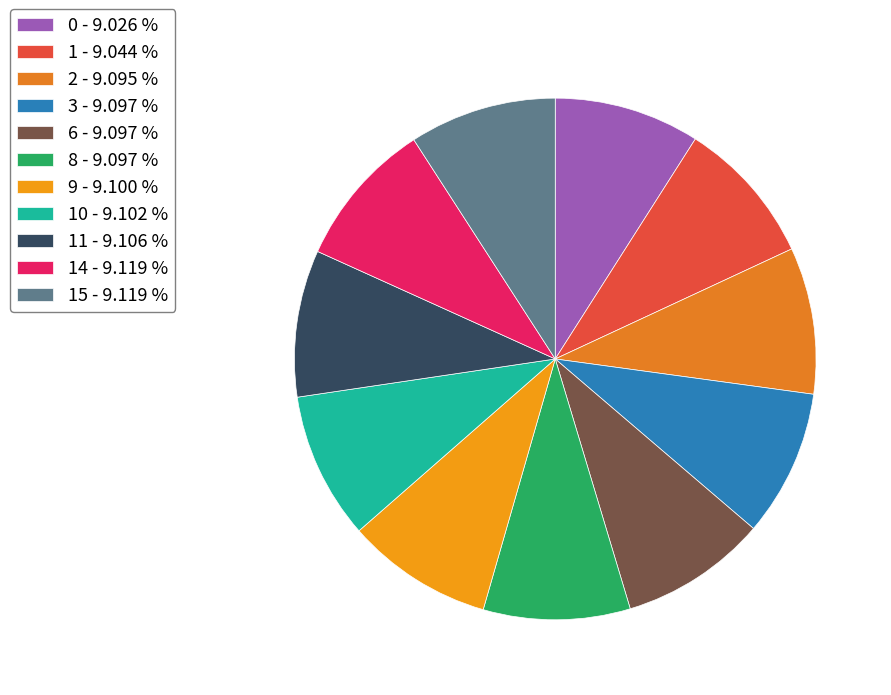

Rank the categories by value from lowest to highest.

0, 1, 2, 3, 6, 8, 9, 10, 11, 14, 15